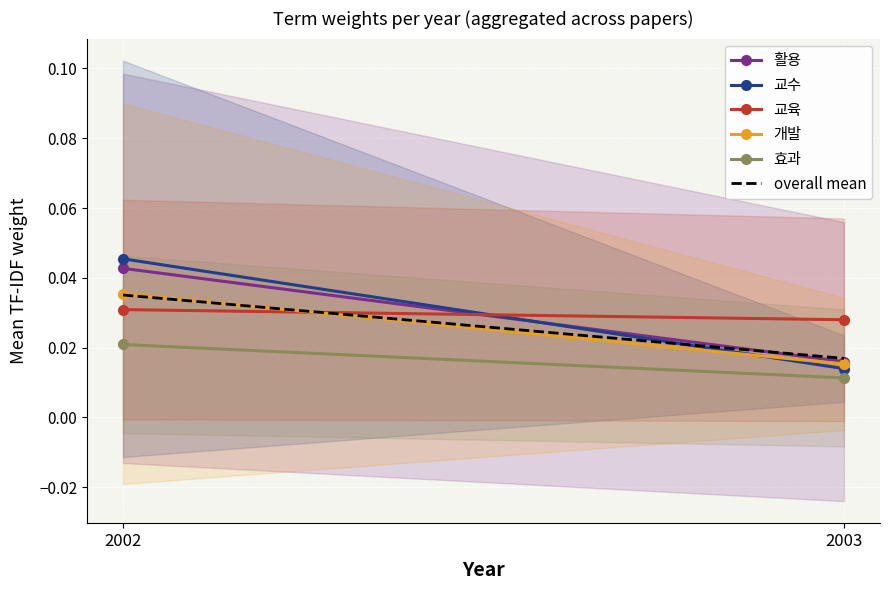

Rank the series at 2003 from highest to lowest value.

교육, overall mean, 활용, 개발, 교수, 효과